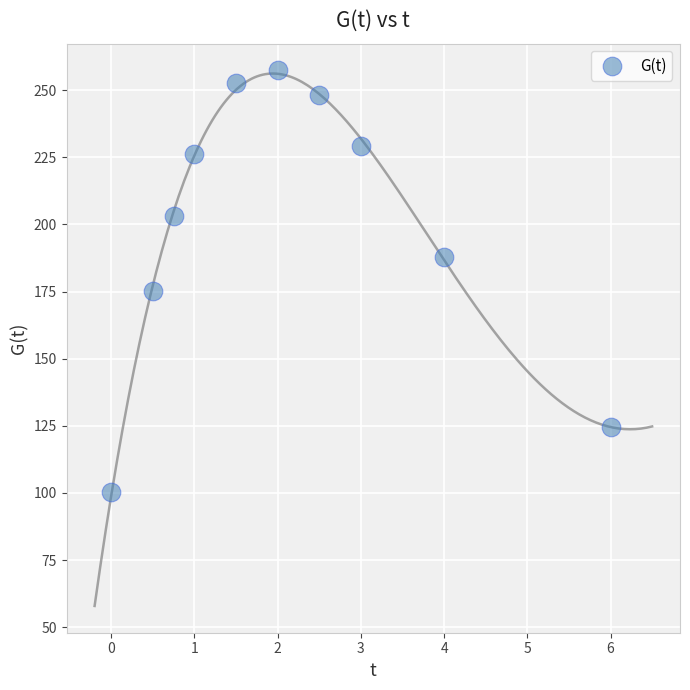

What Y value in the scatter plot is closest to 178?

175.2